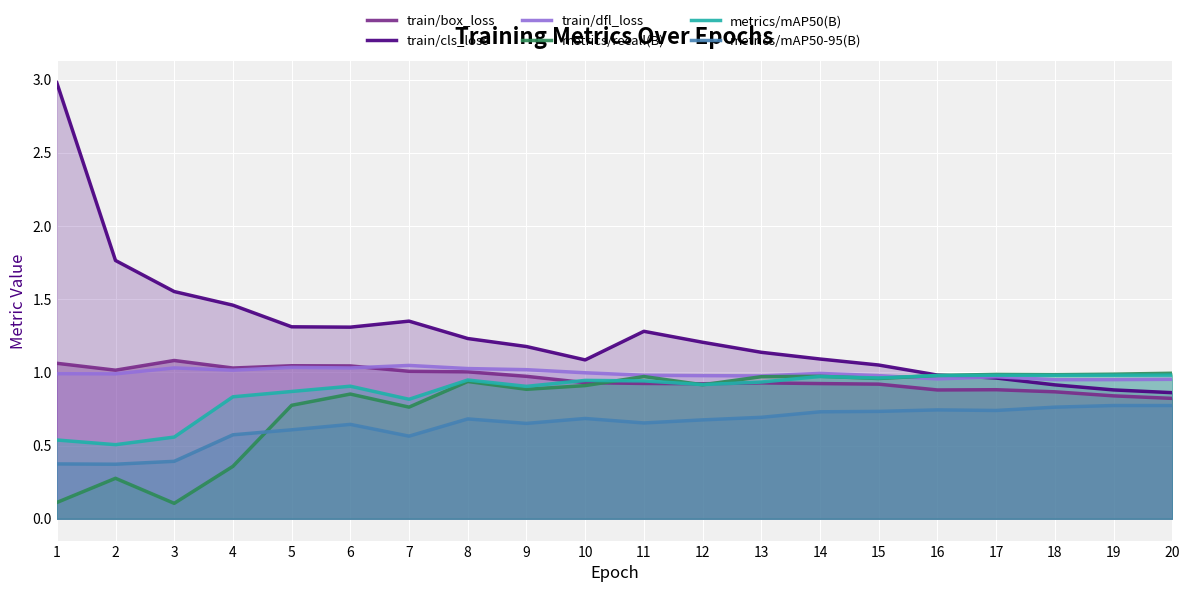

Does the chart display data point markers on the line(s)?

No